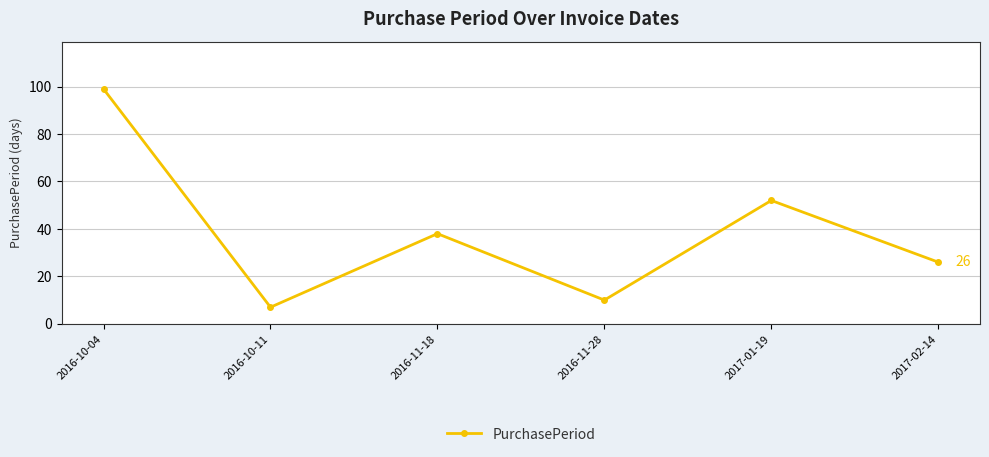

What is the change in value from 2016-11-18 to 2017-01-19?

+14